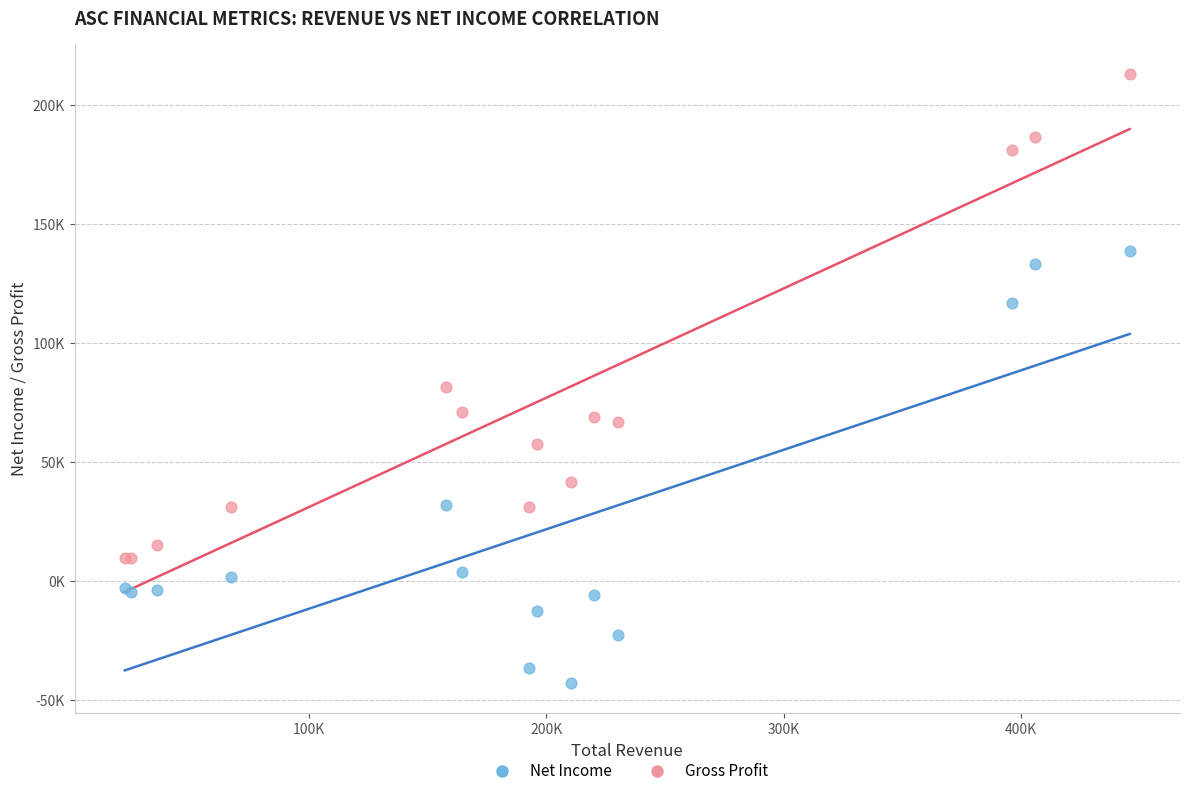

Which series contains the highest Y value?

Gross Profit